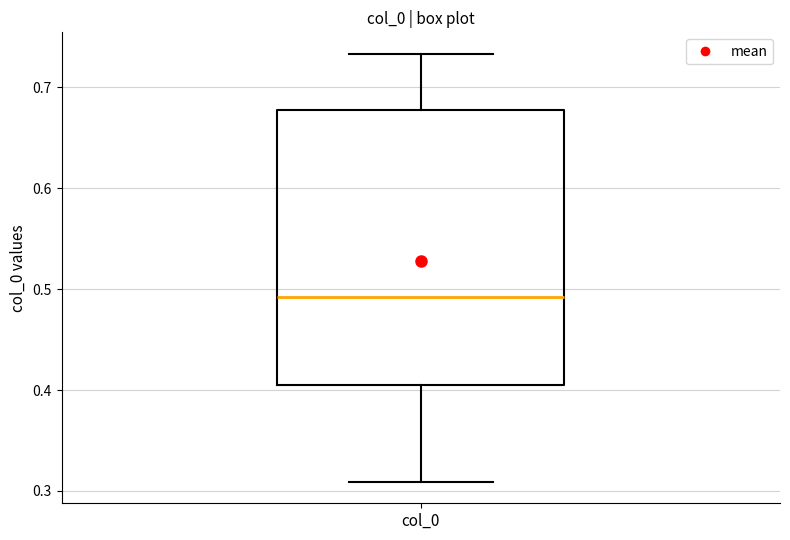

Where is the upper edge of the box for col_0 on the y-axis? The values are not printed on the chart, so give them approximately, as read against the axis.

0.68